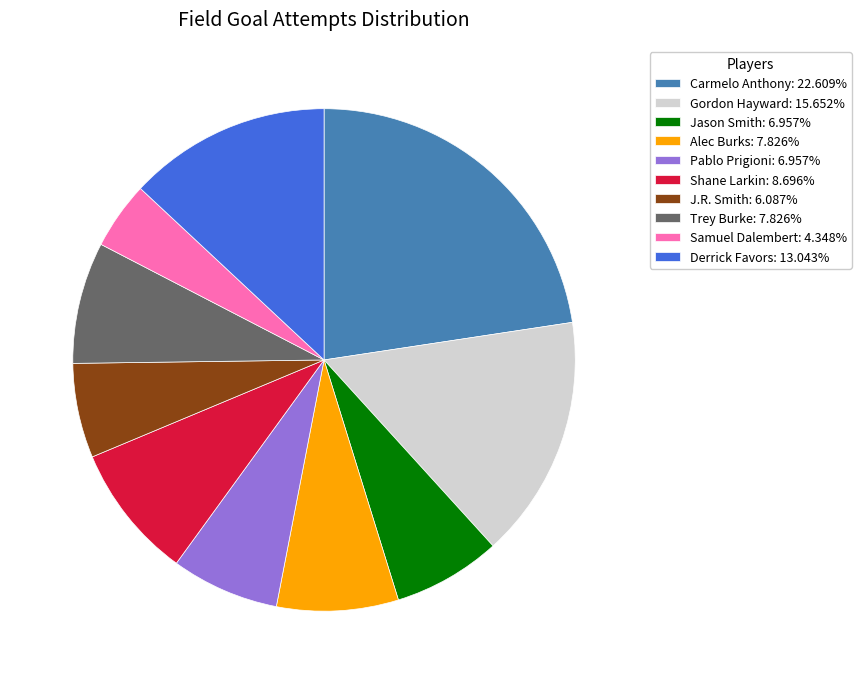

Do J.R. Smith: 6.087% and Carmelo Anthony: 22.609% together represent more than half of the pie?

No